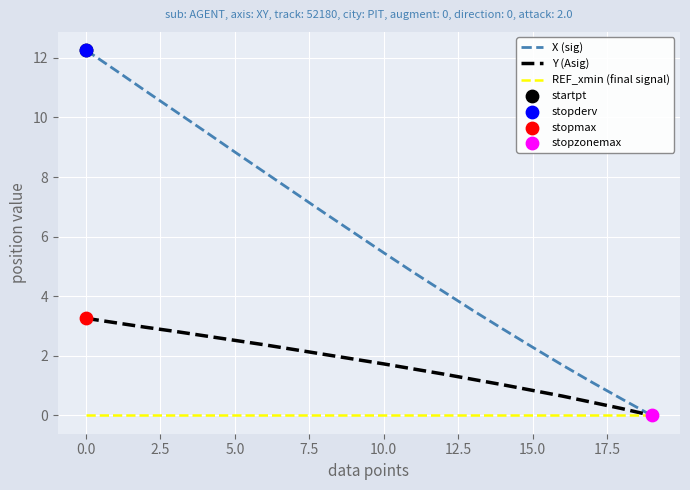

Which series has the largest range (max minus min)?

X (sig)